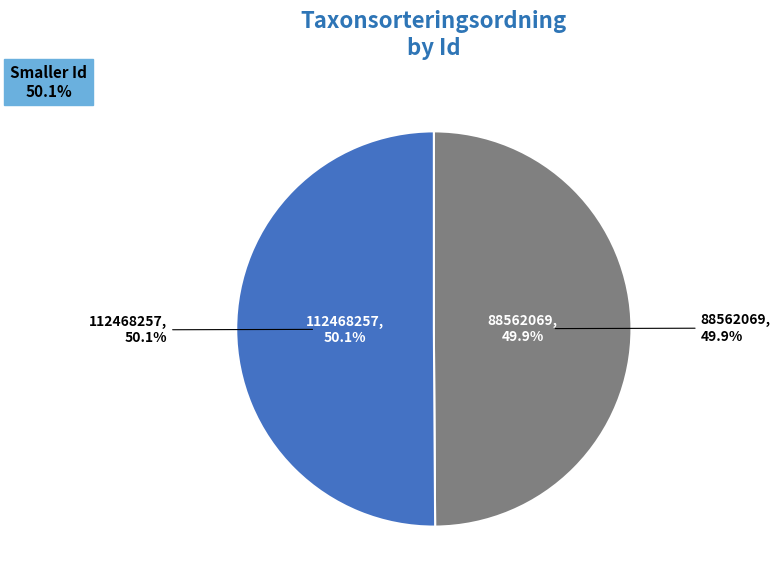

How many segments does this pie chart have?

2